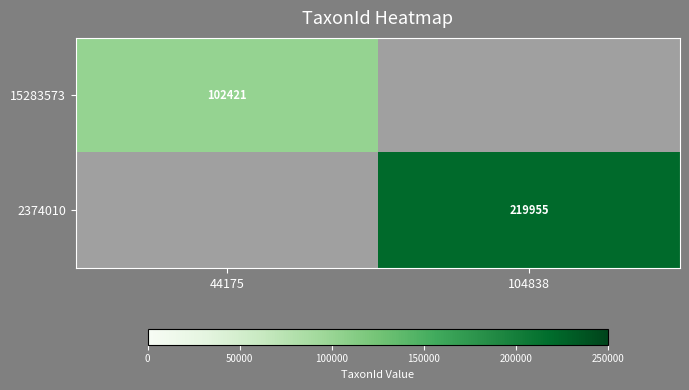

How many distinct data groups are displayed?

2